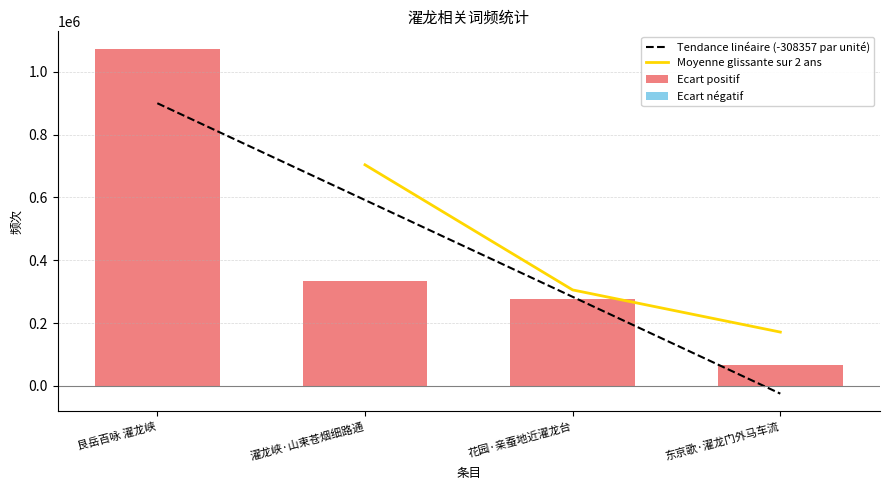

What is the value of the 2nd bar from the left?

333791